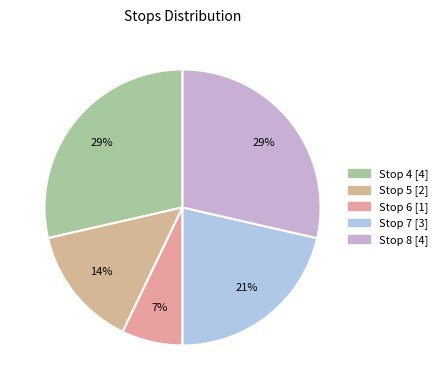

How many segments does this pie chart have?

5